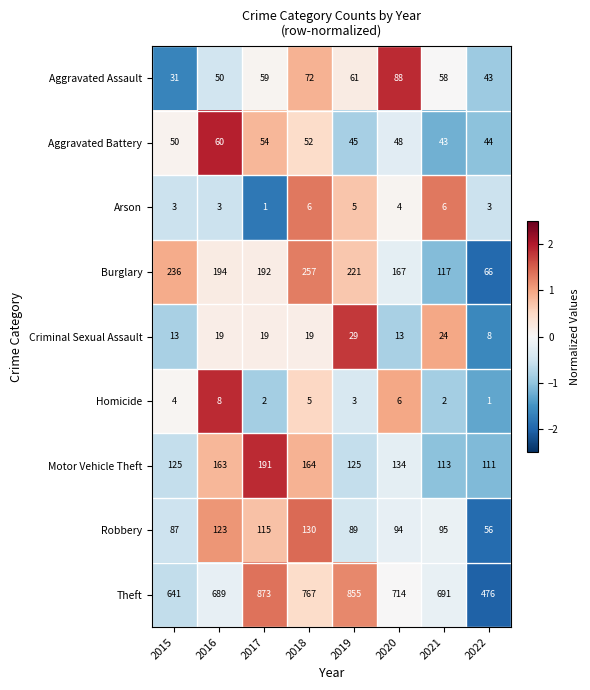

What is the difference between the maximum and minimum values in the Motor Vehicle Theft series?

80